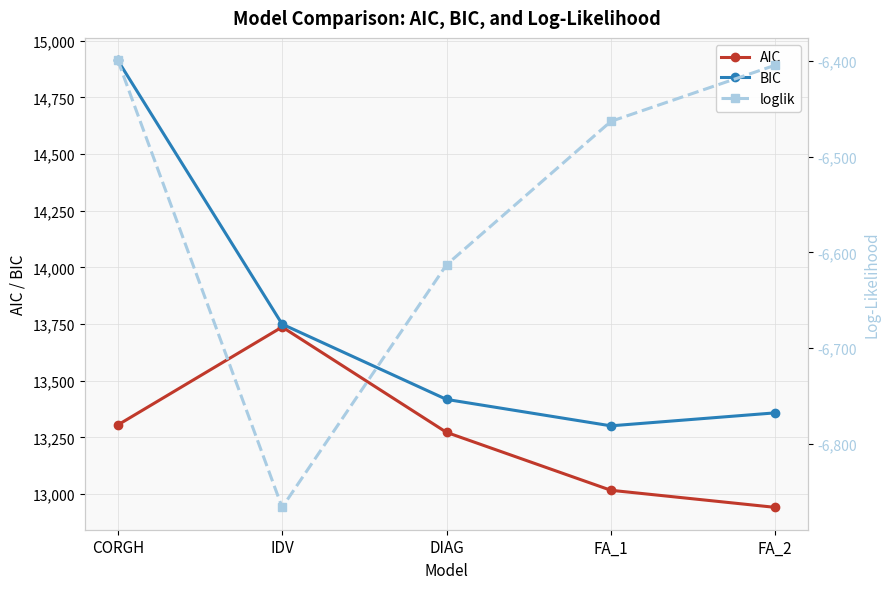

What is the label of the 2nd point from the left?

IDV